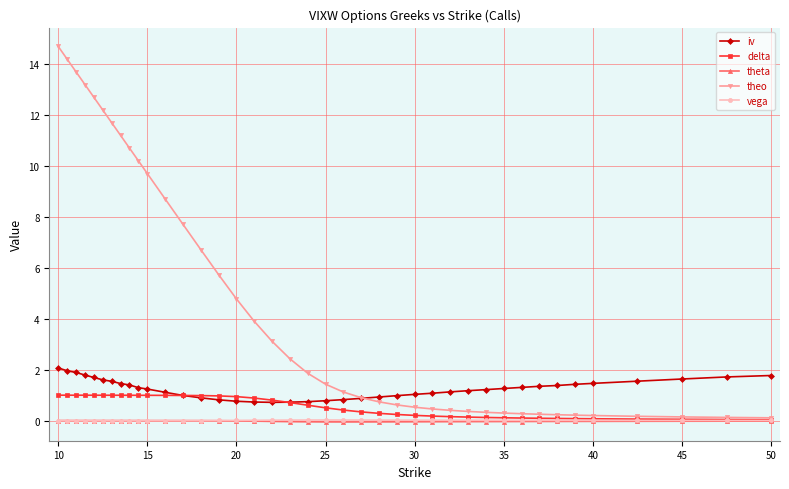

What is the maximum value shown in the chart?

14.7